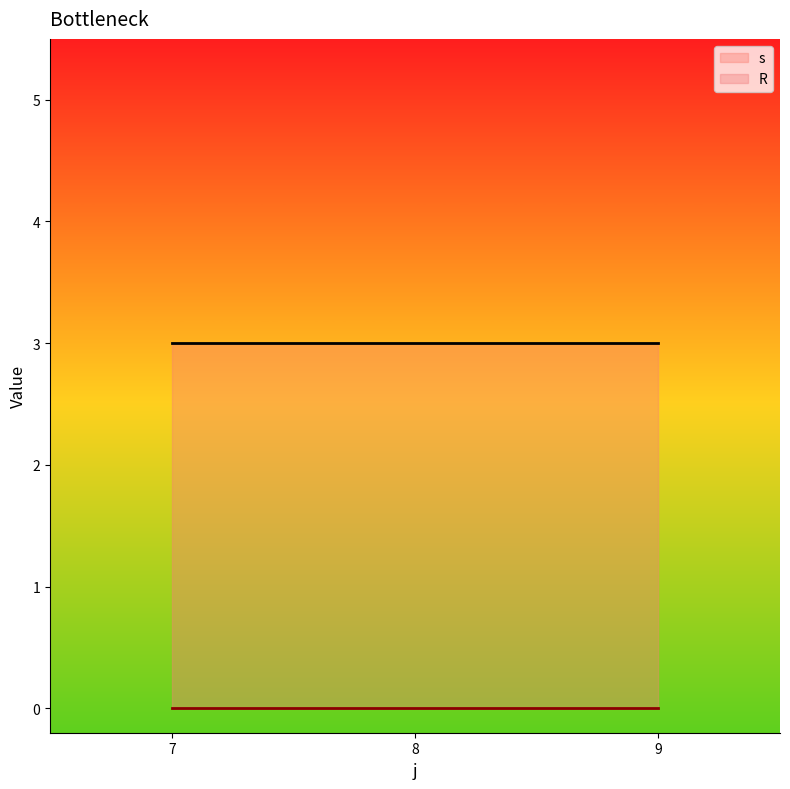

How many distinct data groups are displayed?

2